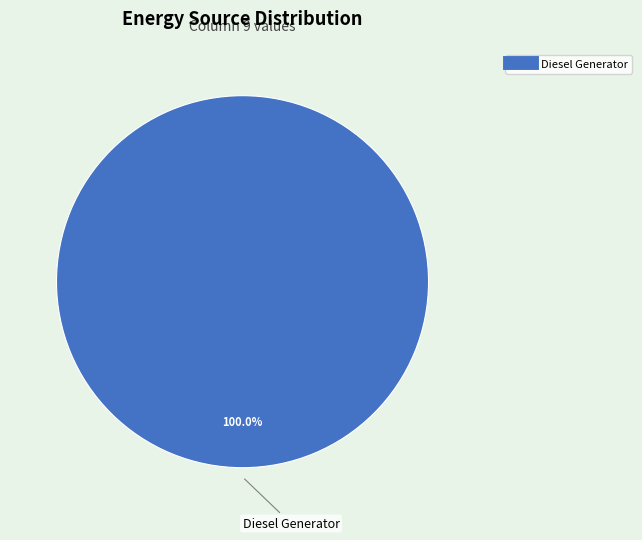

Is there a majority slice in this chart?

Yes